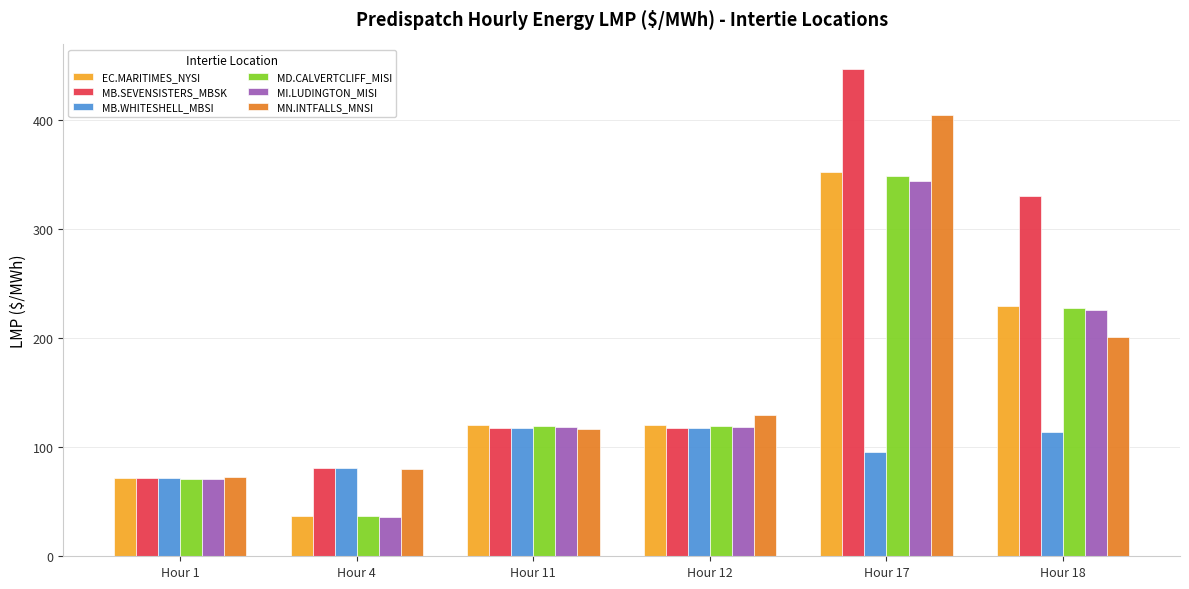

How many bars are there in each group?

6